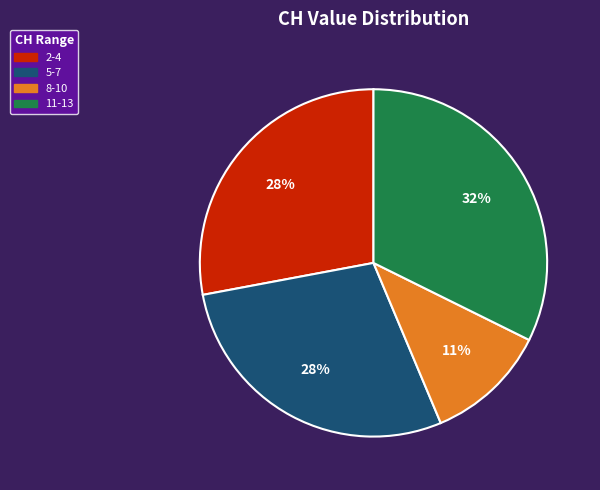

Does any single category account for the majority?

No